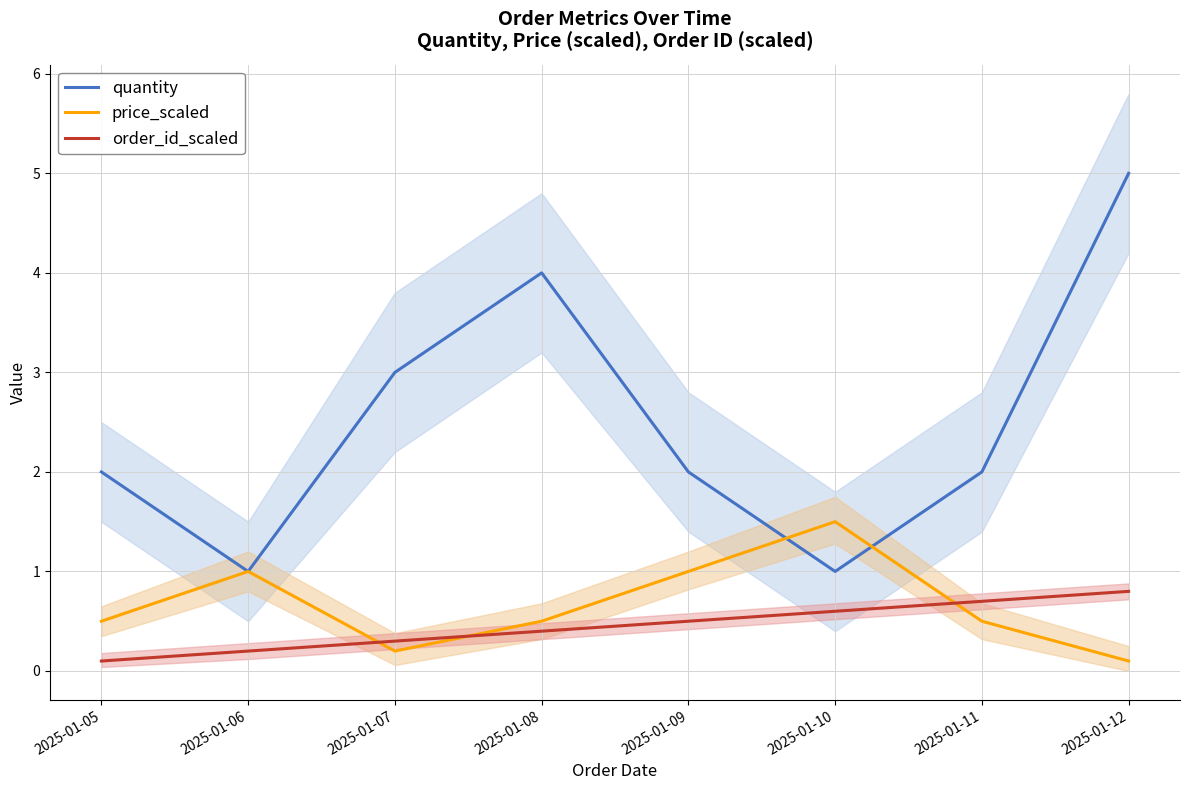

Which series ends up on top after the final intersection of price_scaled and quantity?

quantity